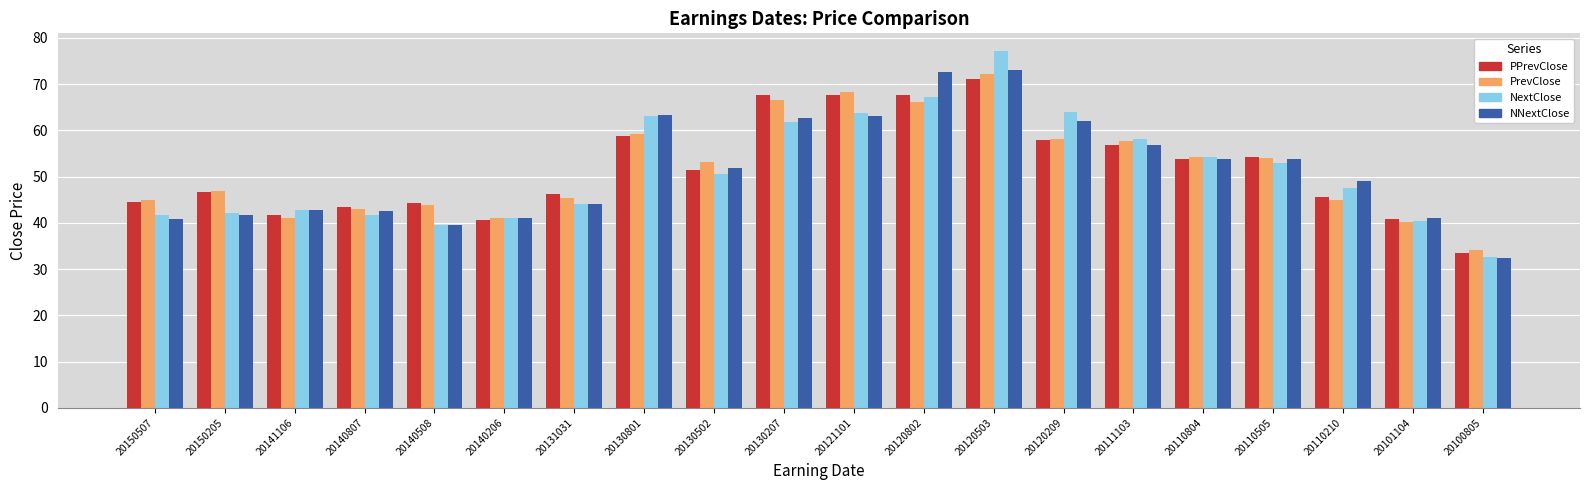

What is the approximate value of NextClose at 20141106?

42.7